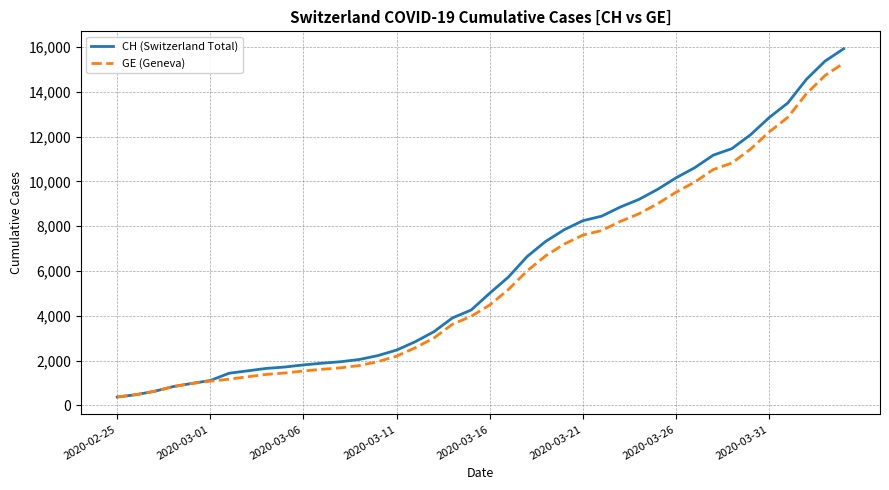

What is the minimum value shown in the chart?

375